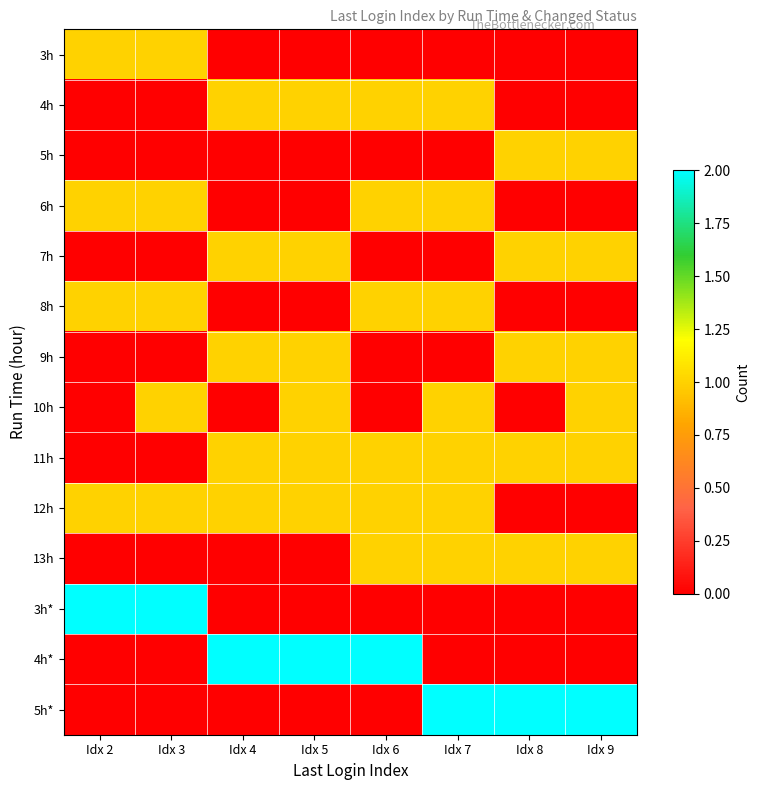

Reading left to right, extract all data points from this chart.

3h: Idx 2=1	Idx 3=1	Idx 4=0	Idx 5=0	Idx 6=0	Idx 7=0	Idx 8=0	Idx 9=0
4h: Idx 2=0	Idx 3=0	Idx 4=1	Idx 5=1	Idx 6=1	Idx 7=1	Idx 8=0	Idx 9=0
5h: Idx 2=0	Idx 3=0	Idx 4=0	Idx 5=0	Idx 6=0	Idx 7=0	Idx 8=1	Idx 9=1
6h: Idx 2=1	Idx 3=1	Idx 4=0	Idx 5=0	Idx 6=1	Idx 7=1	Idx 8=0	Idx 9=0
7h: Idx 2=0	Idx 3=0	Idx 4=1	Idx 5=1	Idx 6=0	Idx 7=0	Idx 8=1	Idx 9=1
8h: Idx 2=1	Idx 3=1	Idx 4=0	Idx 5=0	Idx 6=1	Idx 7=1	Idx 8=0	Idx 9=0
9h: Idx 2=0	Idx 3=0	Idx 4=1	Idx 5=1	Idx 6=0	Idx 7=0	Idx 8=1	Idx 9=1
10h: Idx 2=0	Idx 3=1	Idx 4=0	Idx 5=1	Idx 6=0	Idx 7=1	Idx 8=0	Idx 9=1
11h: Idx 2=0	Idx 3=0	Idx 4=1	Idx 5=1	Idx 6=1	Idx 7=1	Idx 8=1	Idx 9=1
12h: Idx 2=1	Idx 3=1	Idx 4=1	Idx 5=1	Idx 6=1	Idx 7=1	Idx 8=0	Idx 9=0
13h: Idx 2=0	Idx 3=0	Idx 4=0	Idx 5=0	Idx 6=1	Idx 7=1	Idx 8=1	Idx 9=1
3h*: Idx 2=2	Idx 3=2	Idx 4=0	Idx 5=0	Idx 6=0	Idx 7=0	Idx 8=0	Idx 9=0
4h*: Idx 2=0	Idx 3=0	Idx 4=2	Idx 5=2	Idx 6=2	Idx 7=0	Idx 8=0	Idx 9=0
5h*: Idx 2=0	Idx 3=0	Idx 4=0	Idx 5=0	Idx 6=0	Idx 7=2	Idx 8=2	Idx 9=2